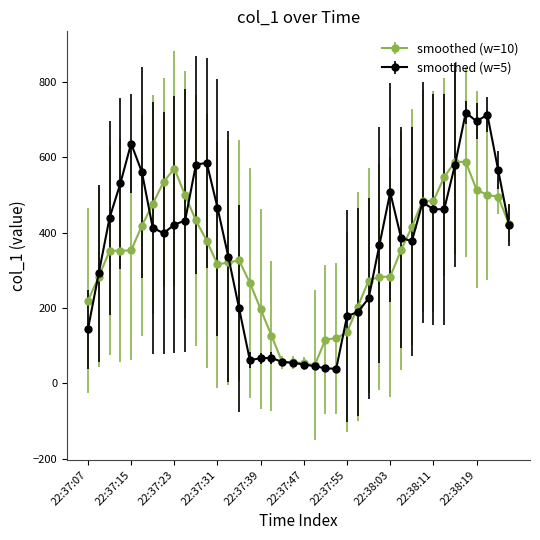

What is the highest value of the smoothed (w=10) series?

588.1